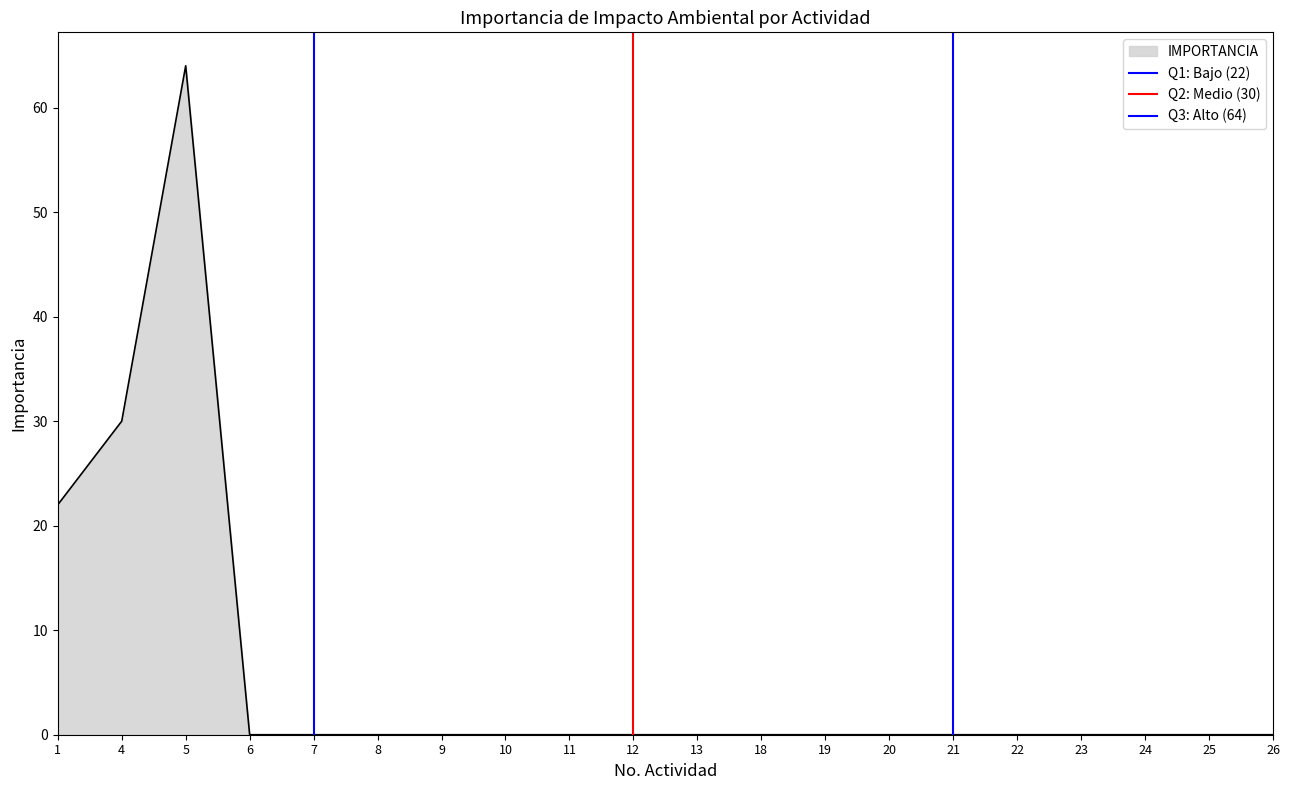

The IMPORTANCIA series shows 0 at 8. True or false?

True